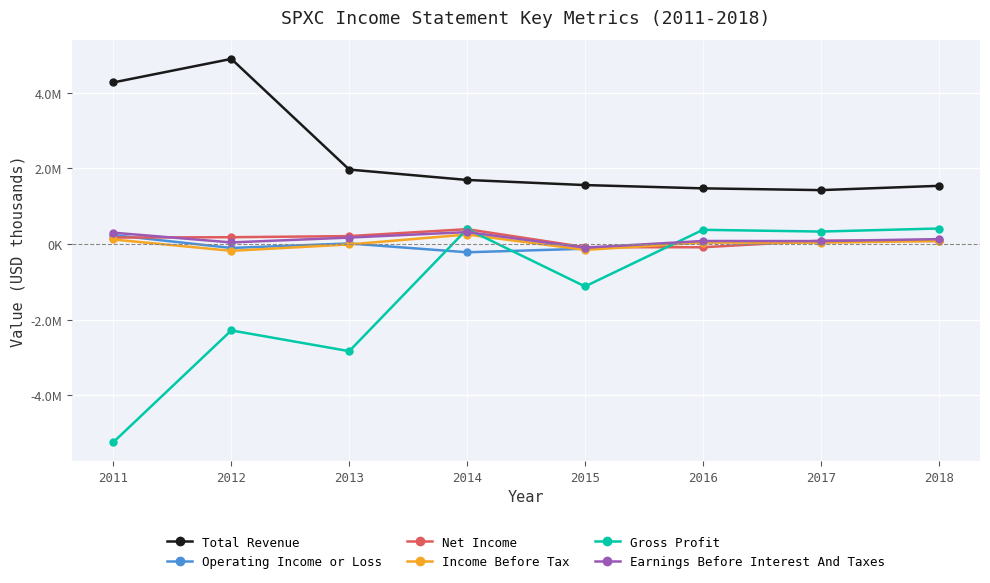

What is the sum of the Earnings Before Interest And Taxes values at 2016 and 2018?

211000